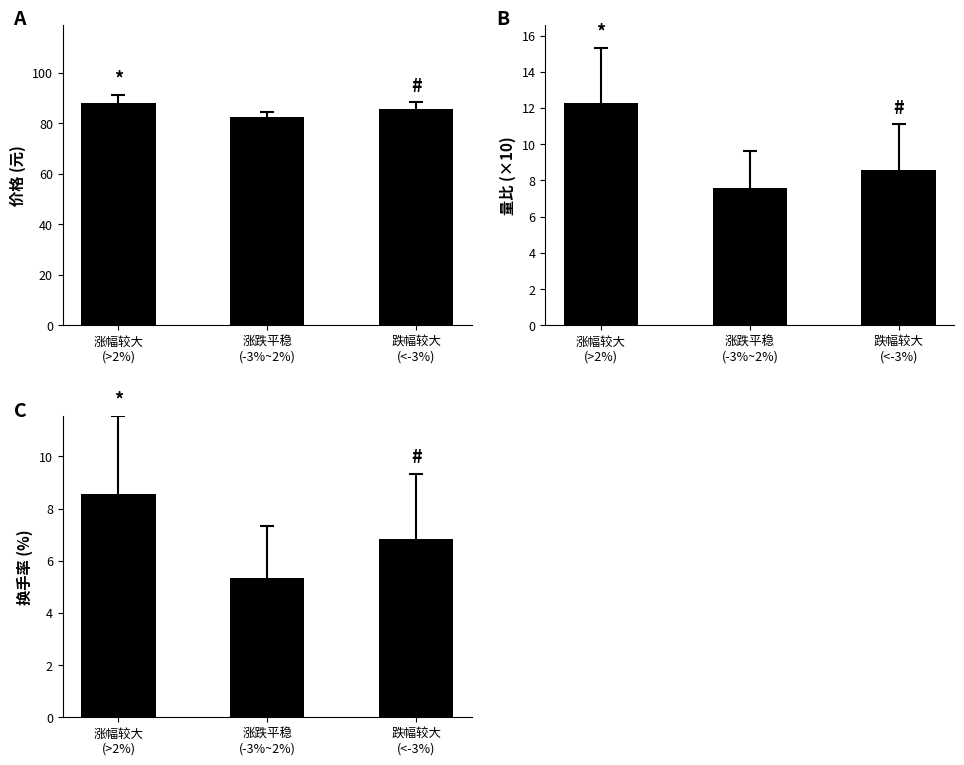

What is the difference between the highest and lowest values at 跌幅较大
(<-3%)?

78.9